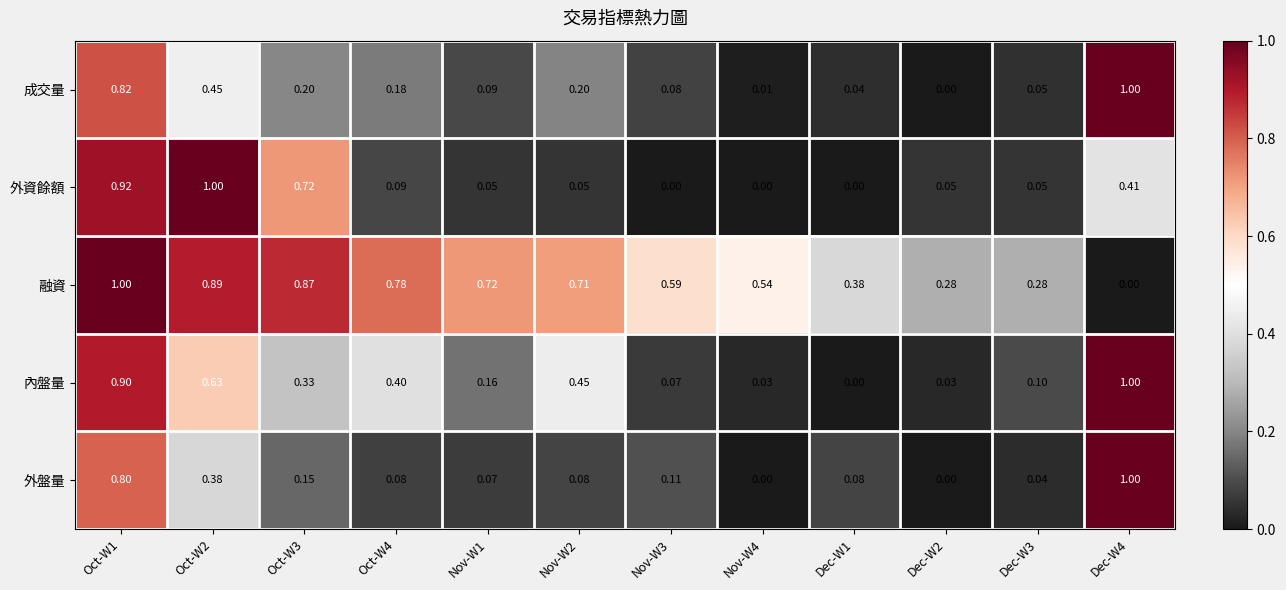

Which series has the largest total across all categories?

融資